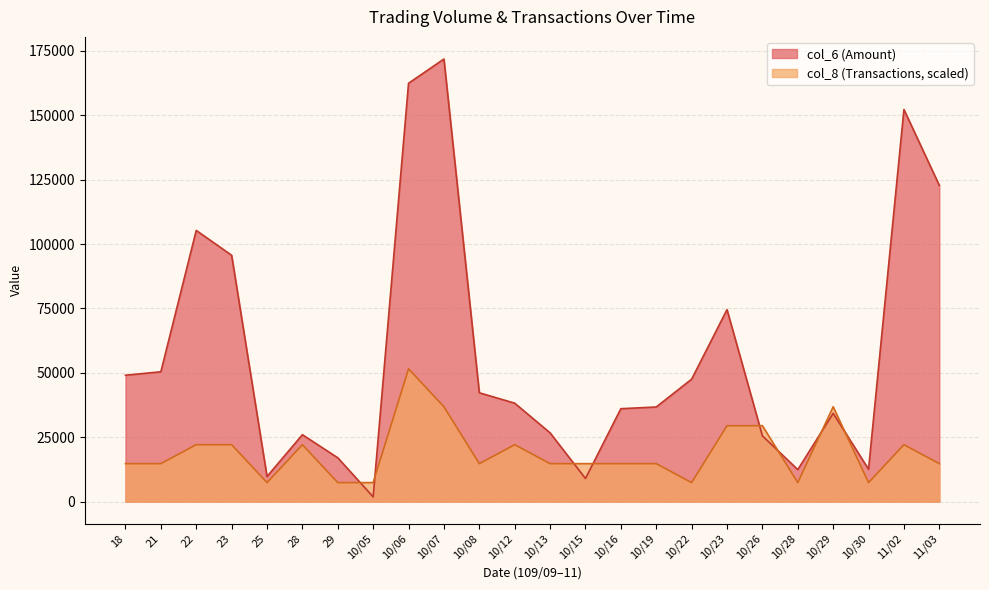

True or false: col_6 and col_8 intersect in this chart.

True